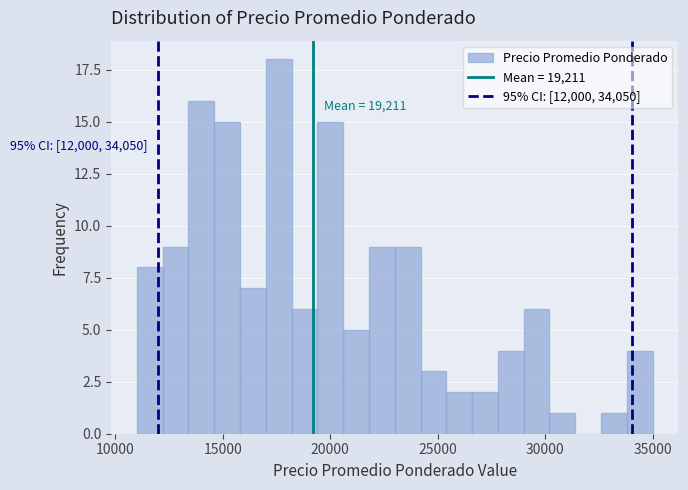

Read against the x-axis, roughly where is the centre of the tallest bar?

17500